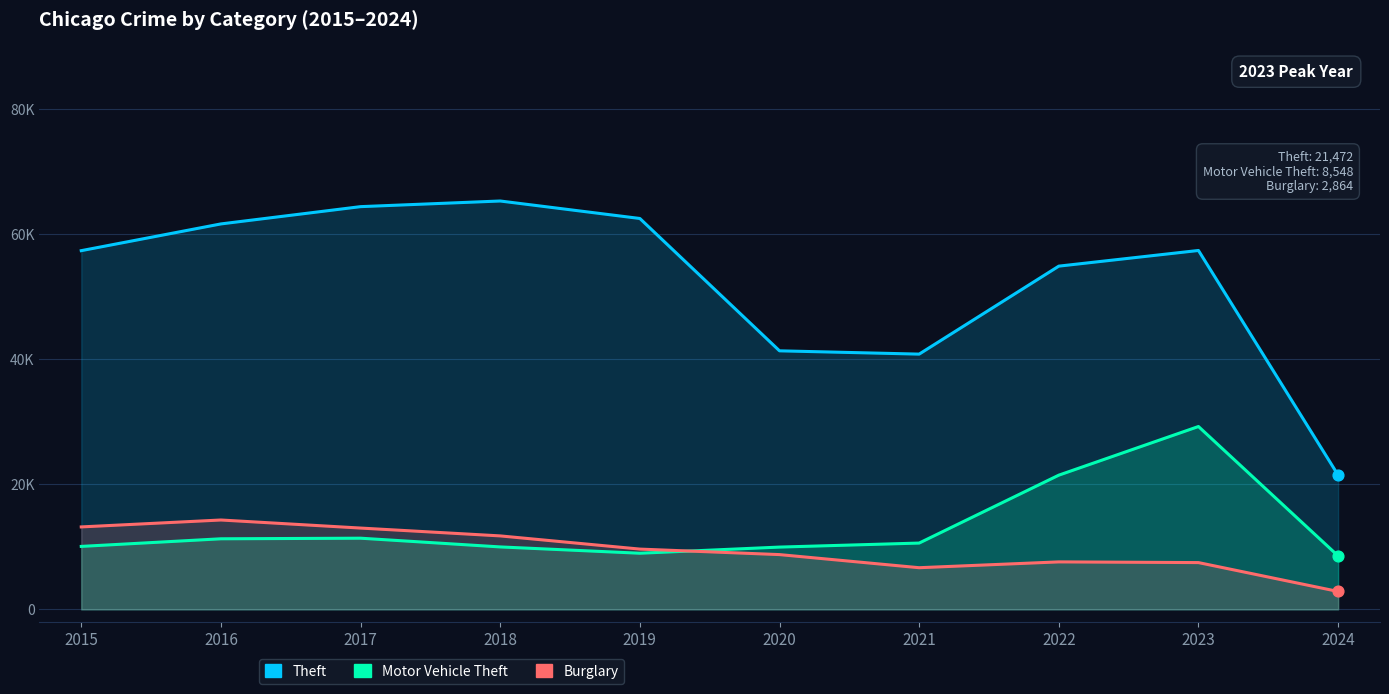

What are all the series names shown in the legend?

Theft, Motor Vehicle Theft, Burglary